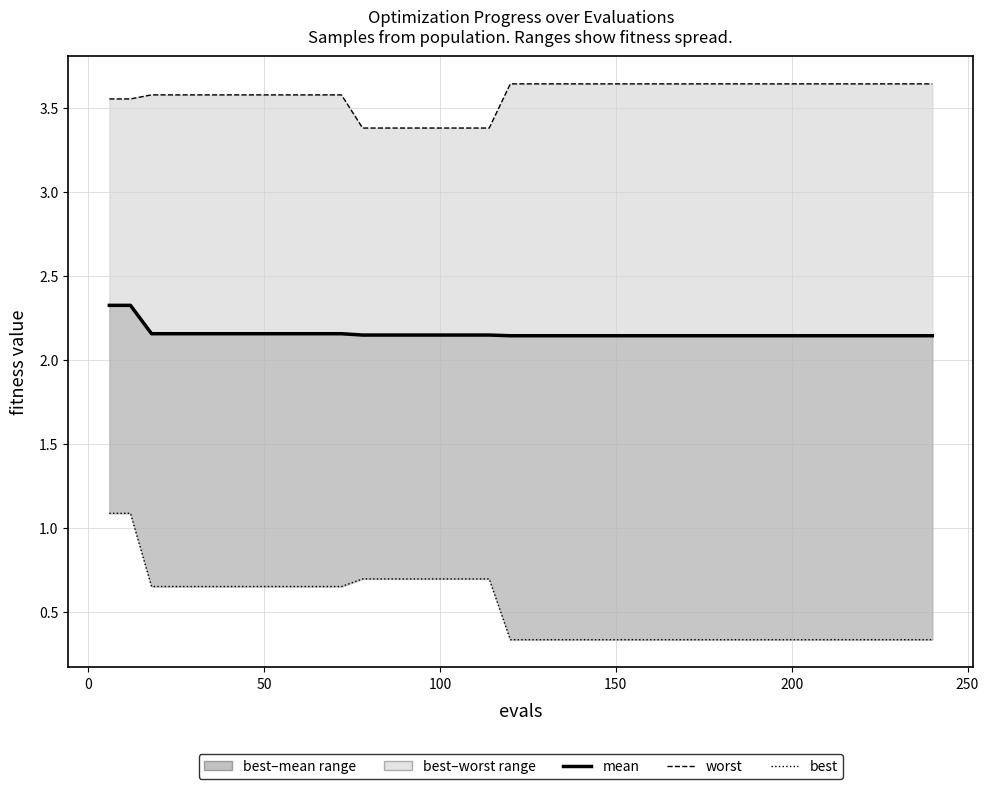

True or false: best and worst cross at least once.

False